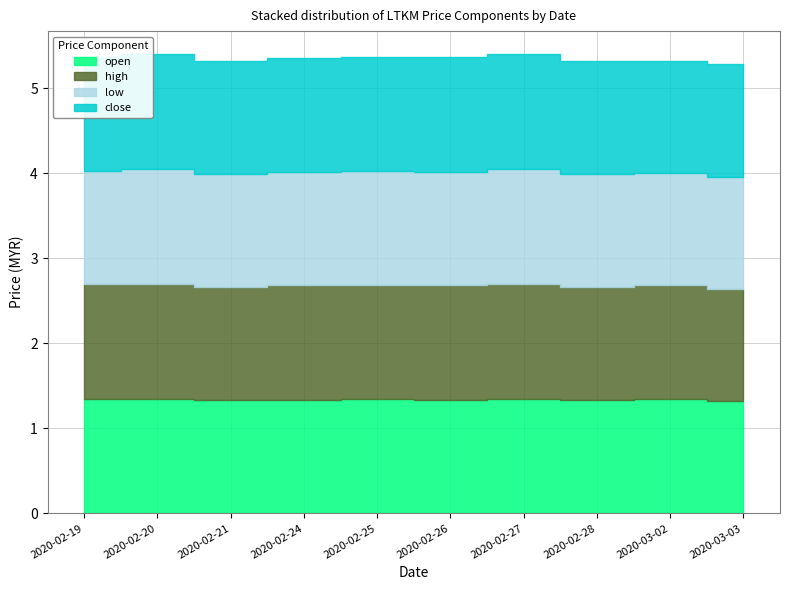

What is the label of the 8th point from the right?

2020-02-21